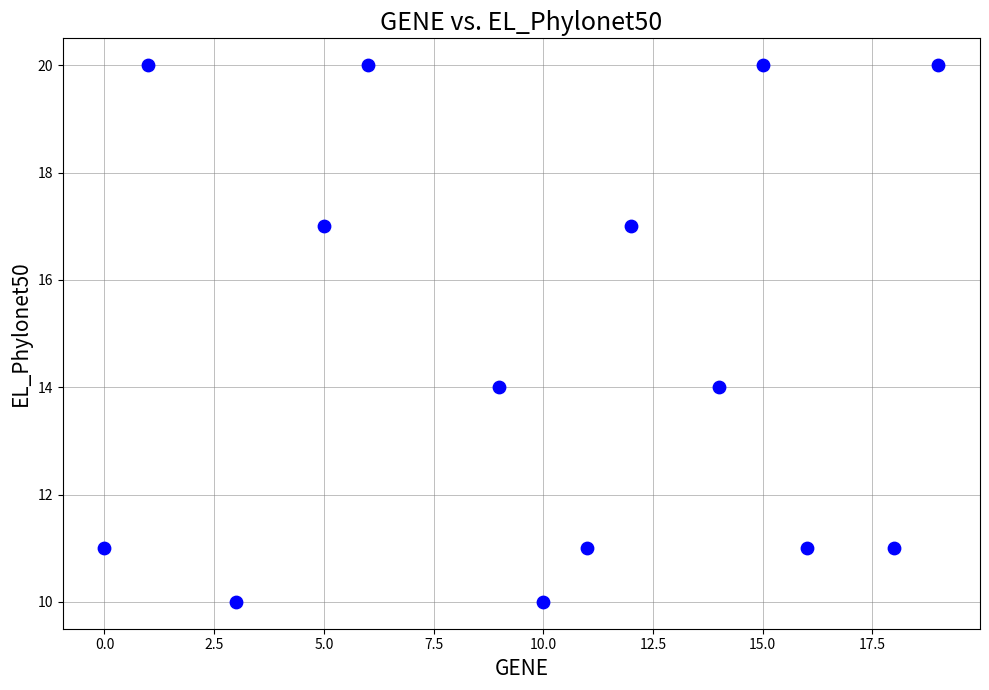

What is the range of X values (max minus min)?

19